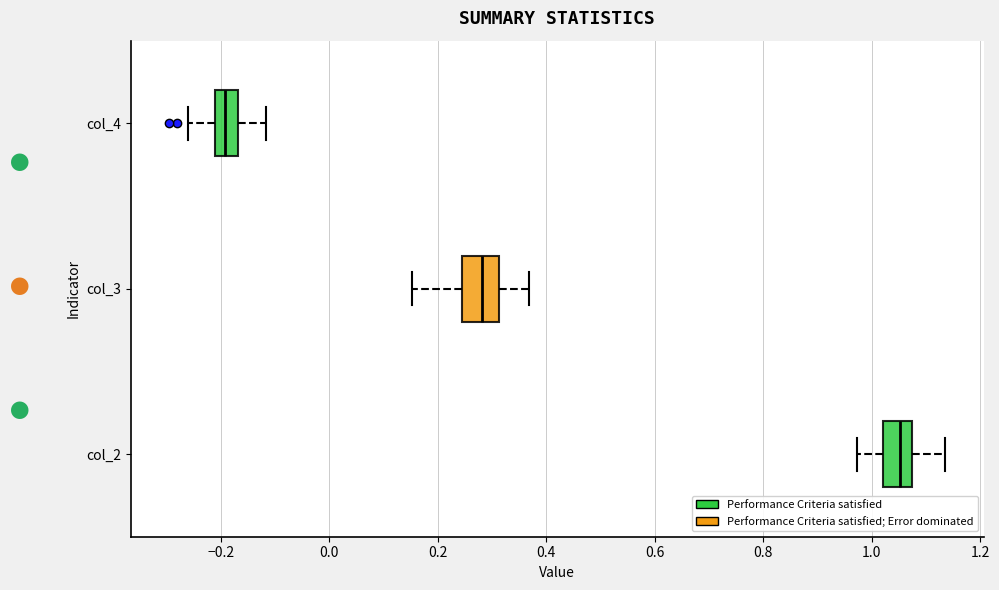

Where does the left whisker of the box for col_4 end on the x-axis? The values are not printed on the chart, so give them approximately, as read against the axis.

-0.26